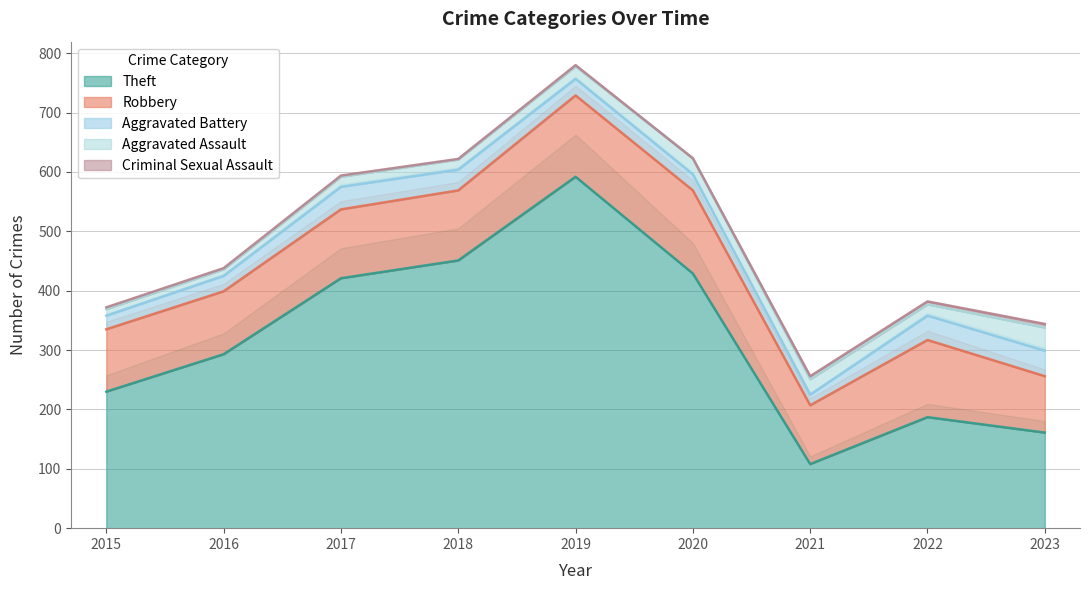

What is the value of the Aggravated Assault point at the 7th from the left?

26